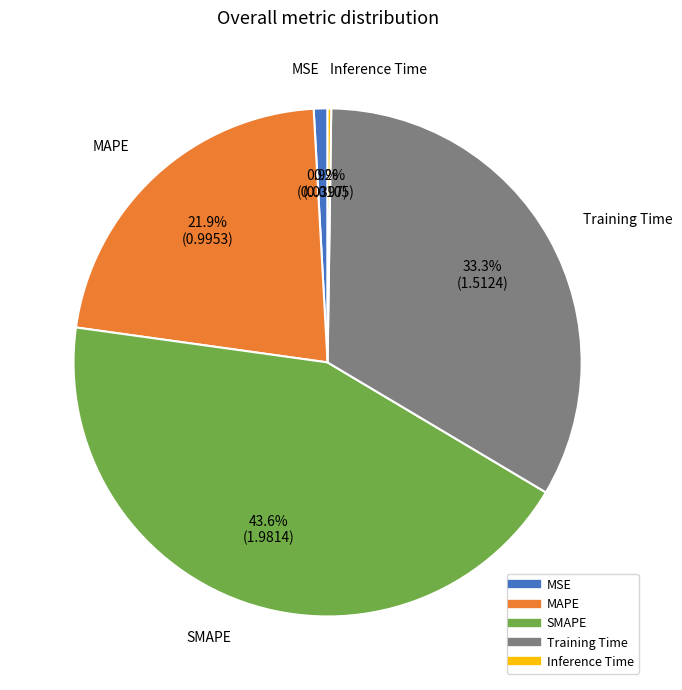

The Training Time slice represents 22% of the pie. True or false?

False